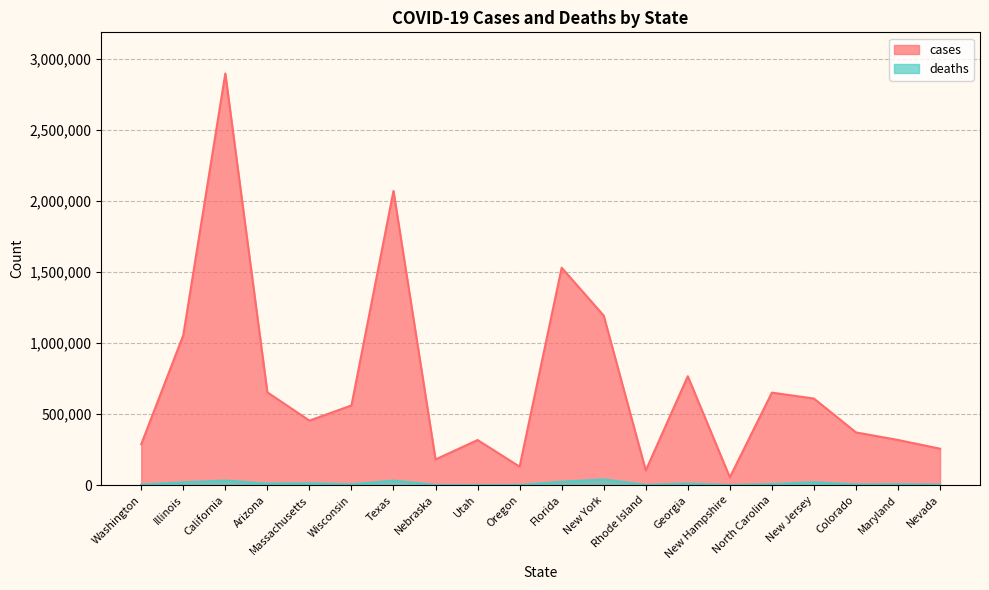

What is the sum of all deaths values?

244603